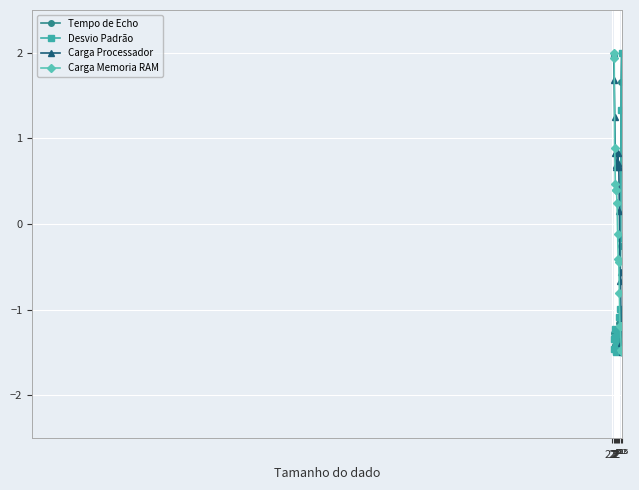

At how many categories does at least one series exceed 0?

13